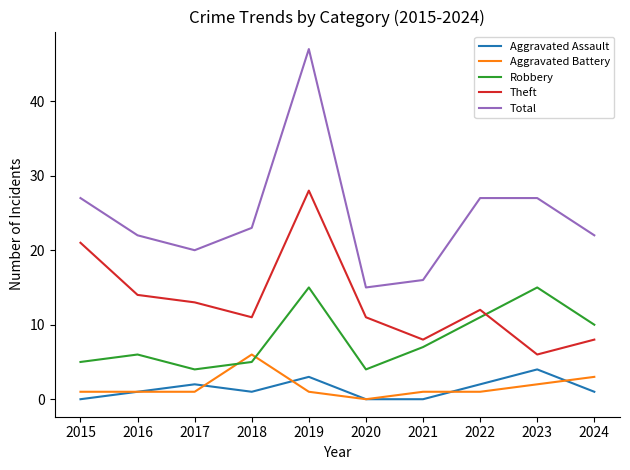

True or false: Total and Aggravated Battery intersect in this chart.

False